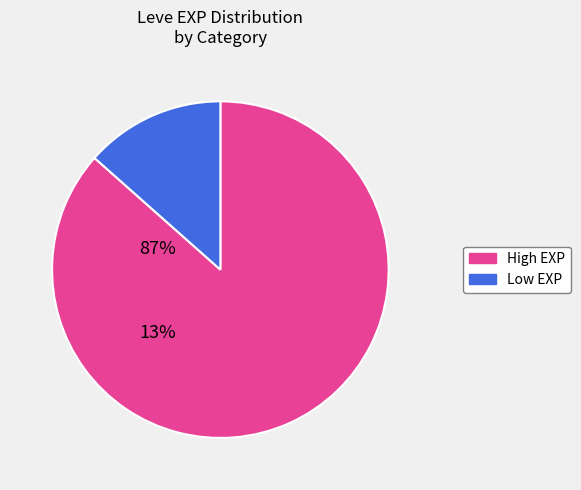

How many segments does this pie chart have?

2